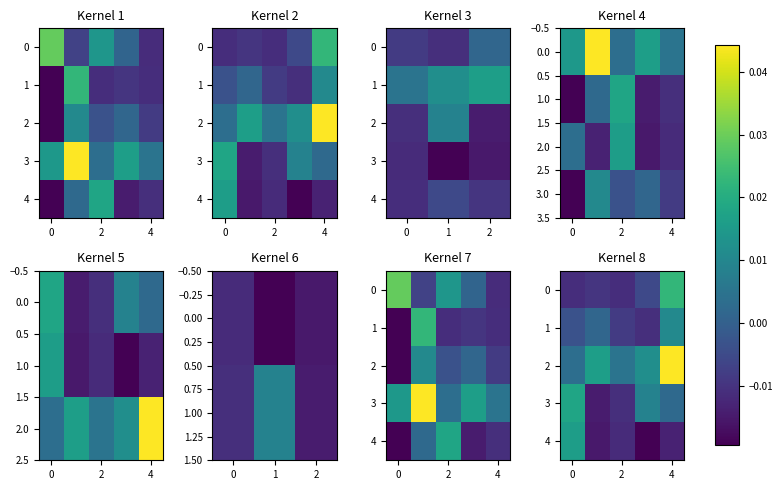

How many values in the row_3 series exceed 0?

3